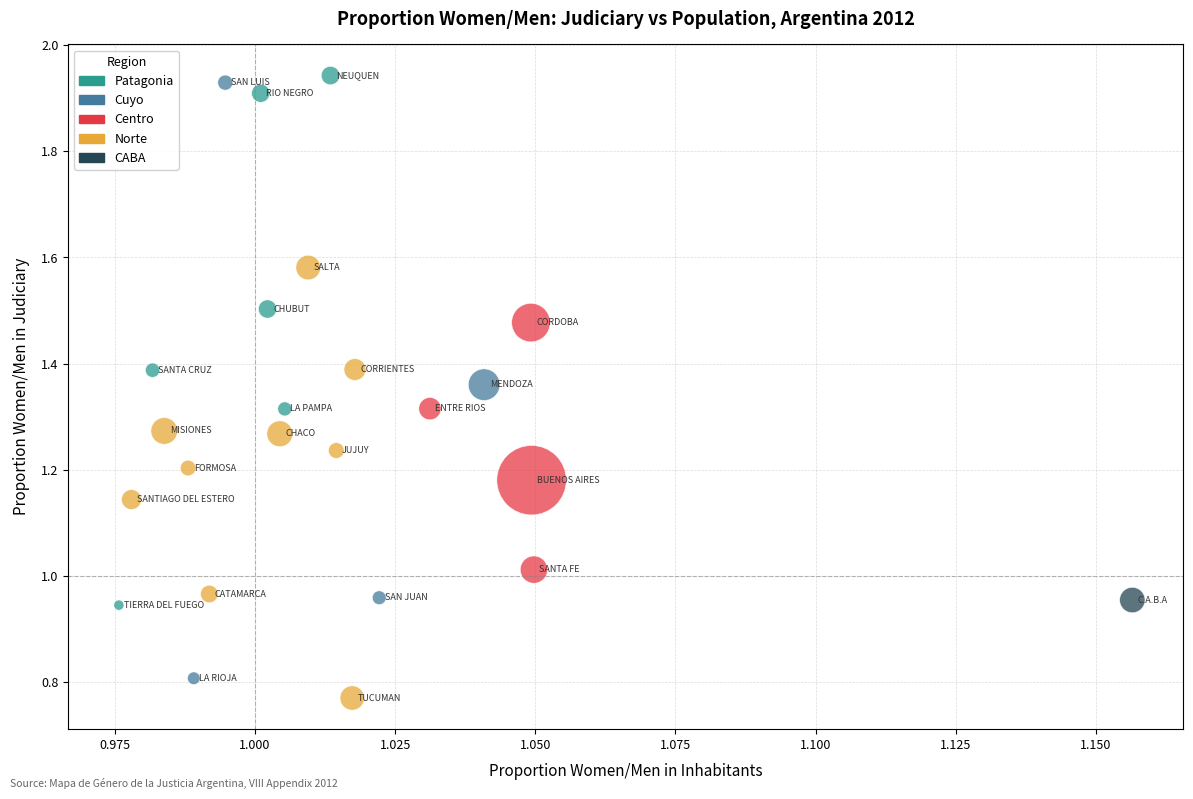

Count the number of points in this scatter plot.

24